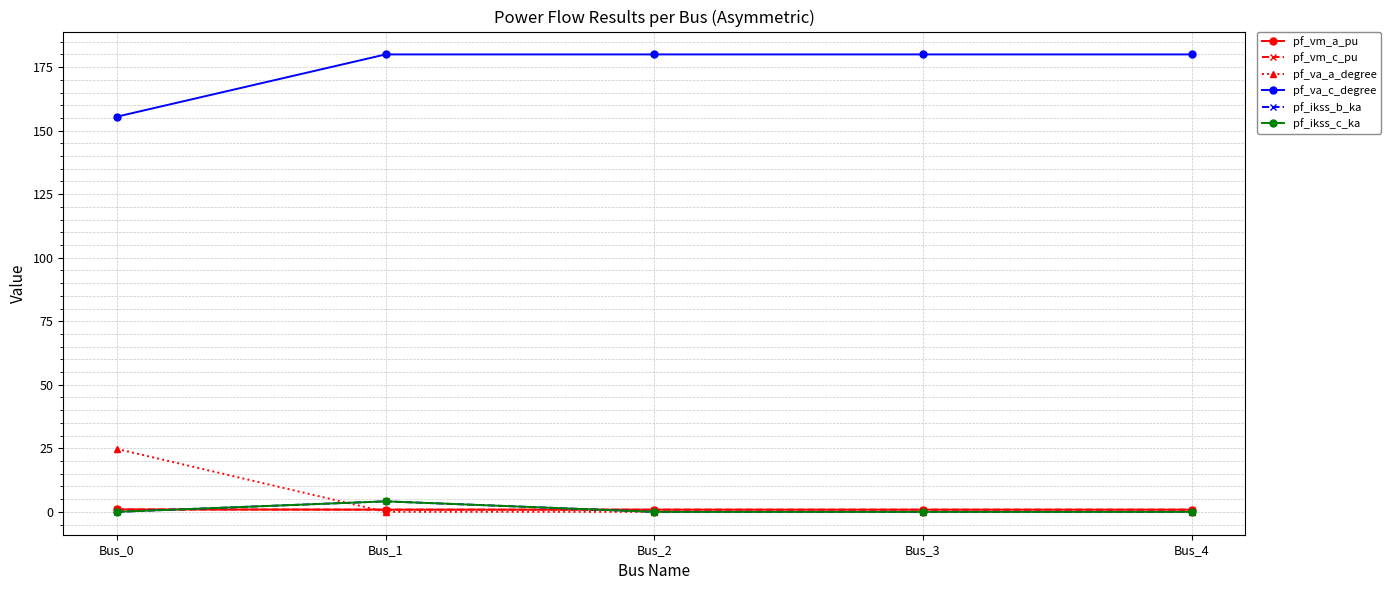

Which series has the largest total across all categories?

pf_va_c_degree